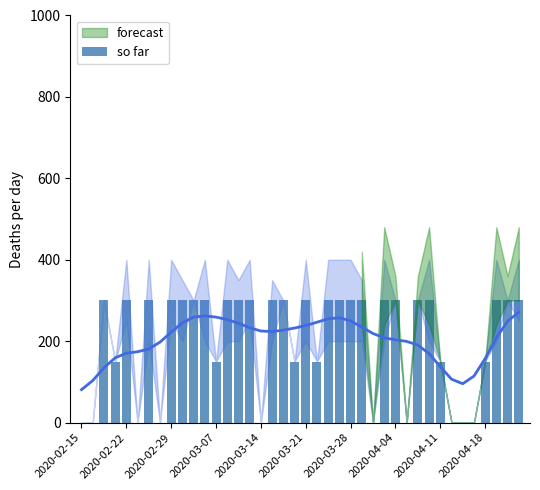

At which category does the chart reach its minimum across all series?

2020-02-15